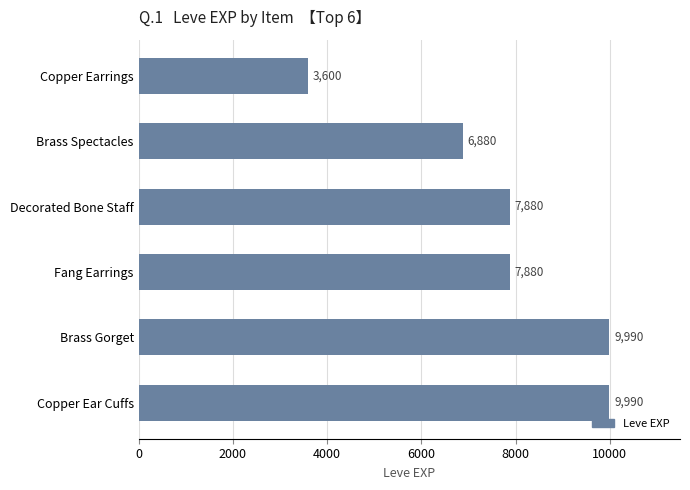

Reading top to bottom, what are all the values shown in this chart?

Copper Earrings=3600	Brass Spectacles=6880	Decorated Bone Staff=7880	Fang Earrings=7880	Brass Gorget=9990	Copper Ear Cuffs=9990